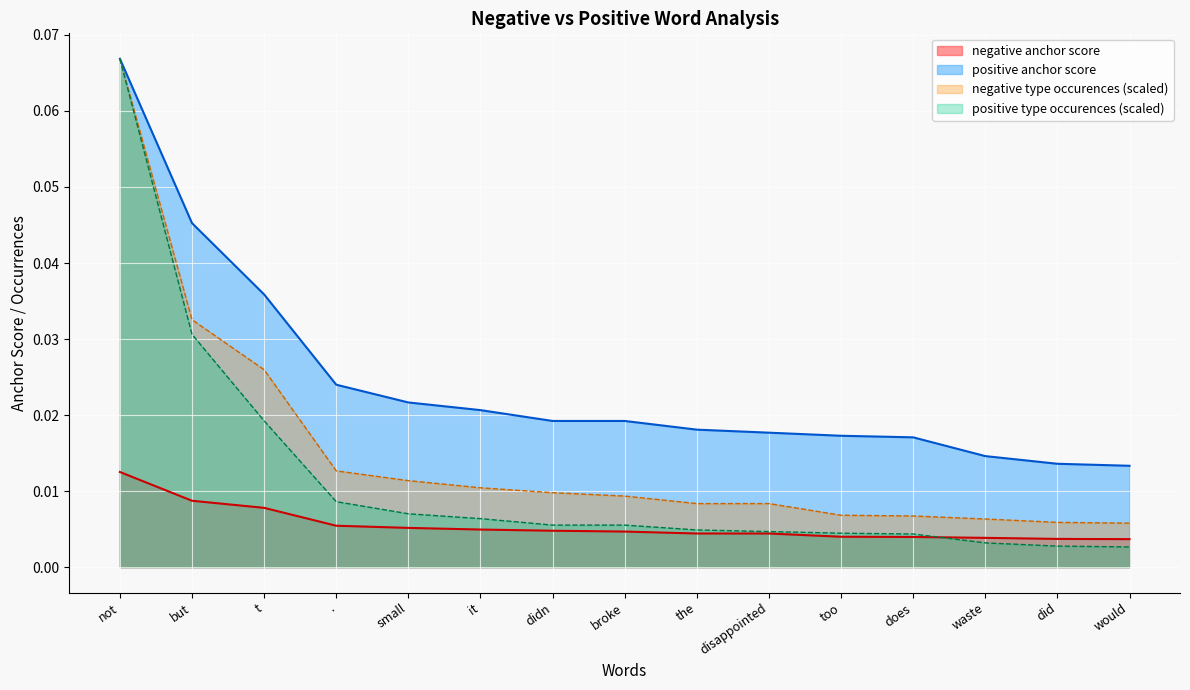

Which has a higher value, does or broke?

broke